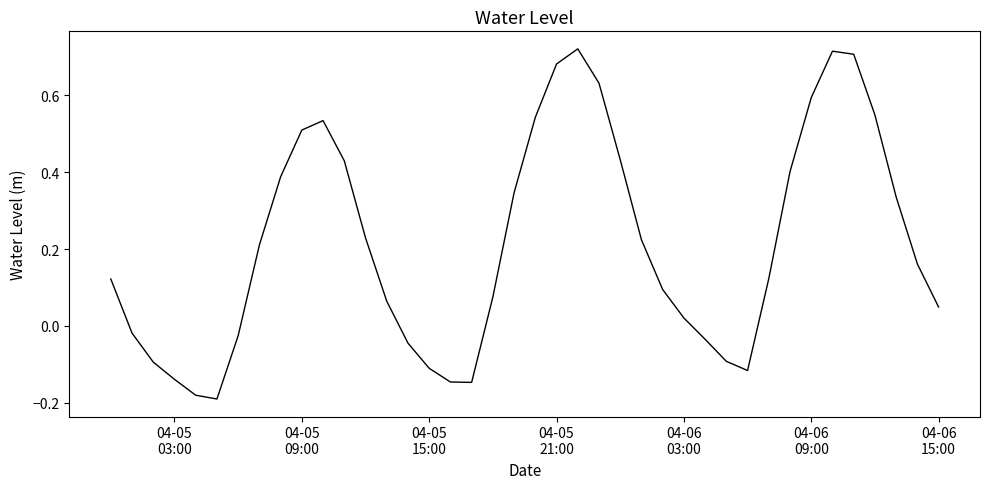

Does the chart display data point markers on the line(s)?

No